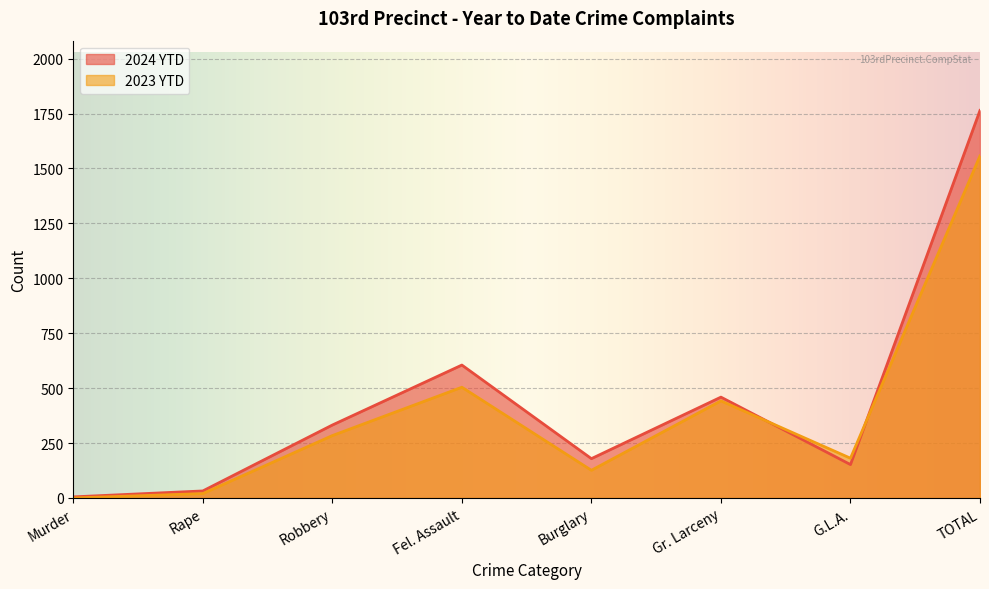

At which category does 2024 YTD reach its first local peak?

Fel. Assault